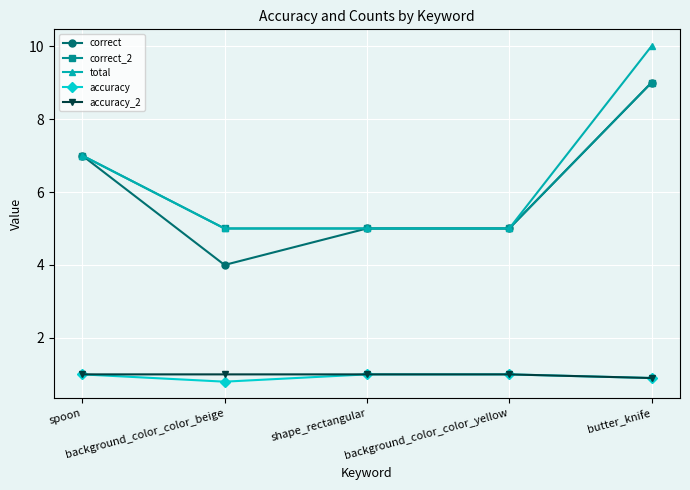

Does the chart display data point markers on the line(s)?

Yes